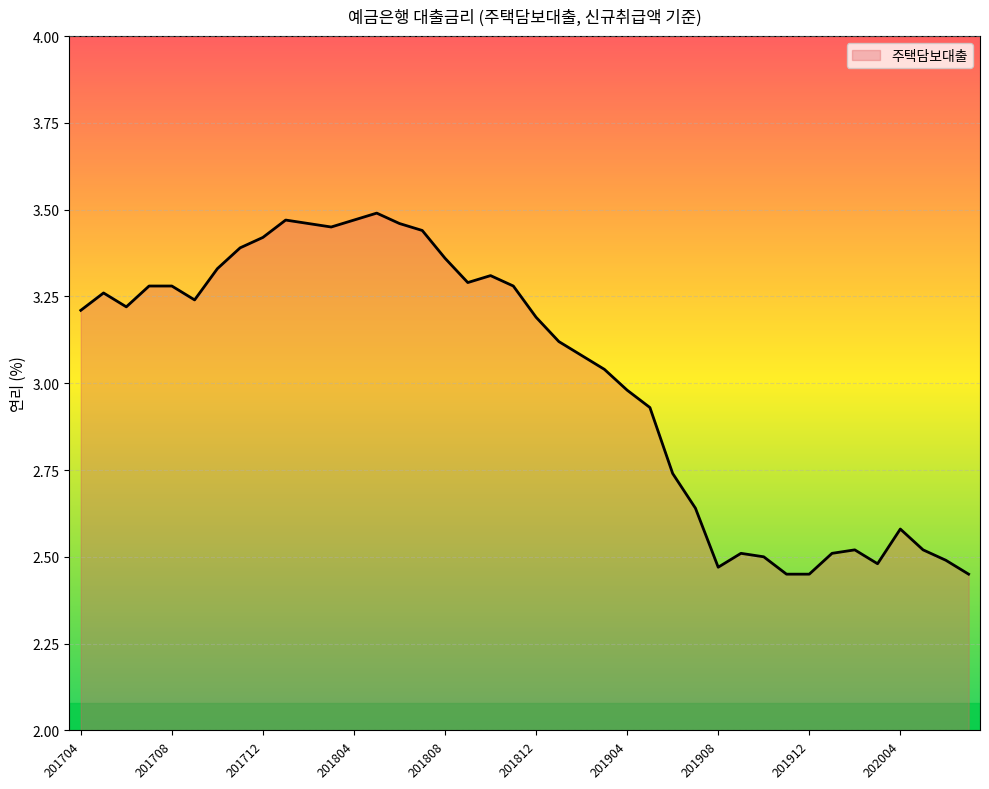

What is the difference between the maximum and minimum values?

1.0